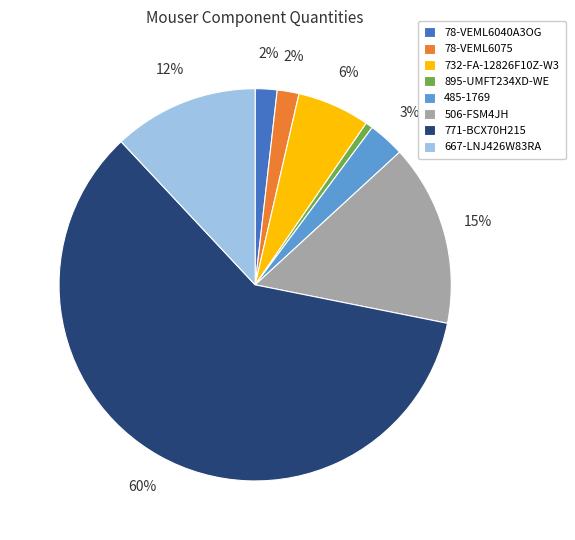

Combined, do 78-VEML6040A3OG and 895-UMFT234XD-WE account for over 50%?

No